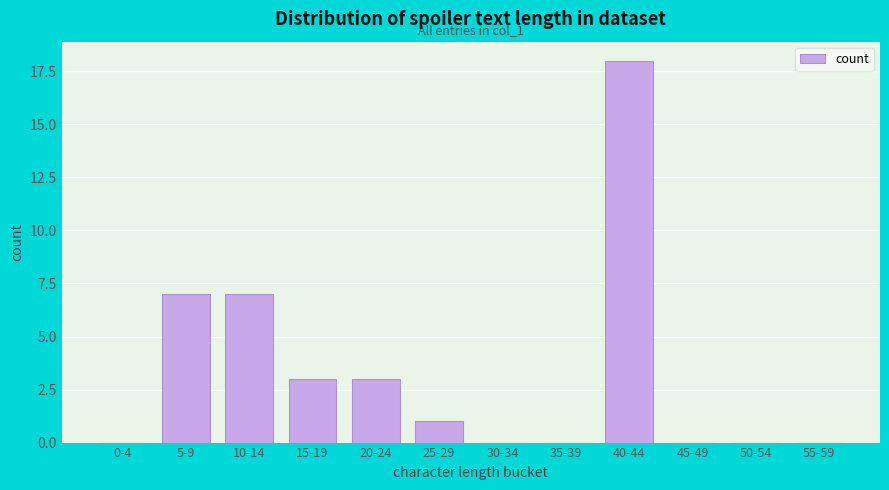

Reading left to right, list all the values displayed in this chart.

0-4=0	5-9=7	10-14=7	15-19=3	20-24=3	25-29=1	30-34=0	35-39=0	40-44=18	45-49=0	50-54=0	55-59=0